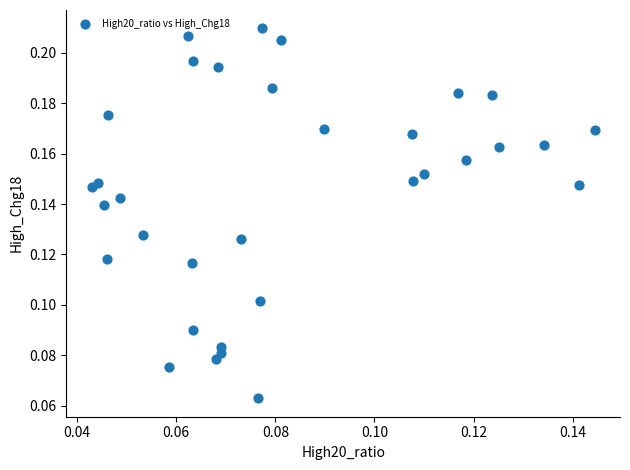

How many points are shown in the scatter plot?

33